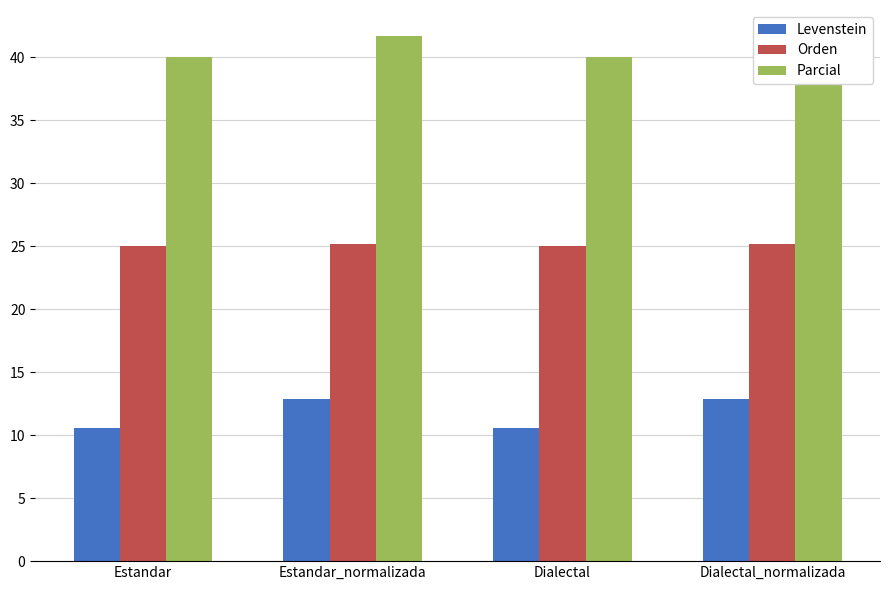

What is the label of the 4th bar from the left?

Dialectal_normalizada